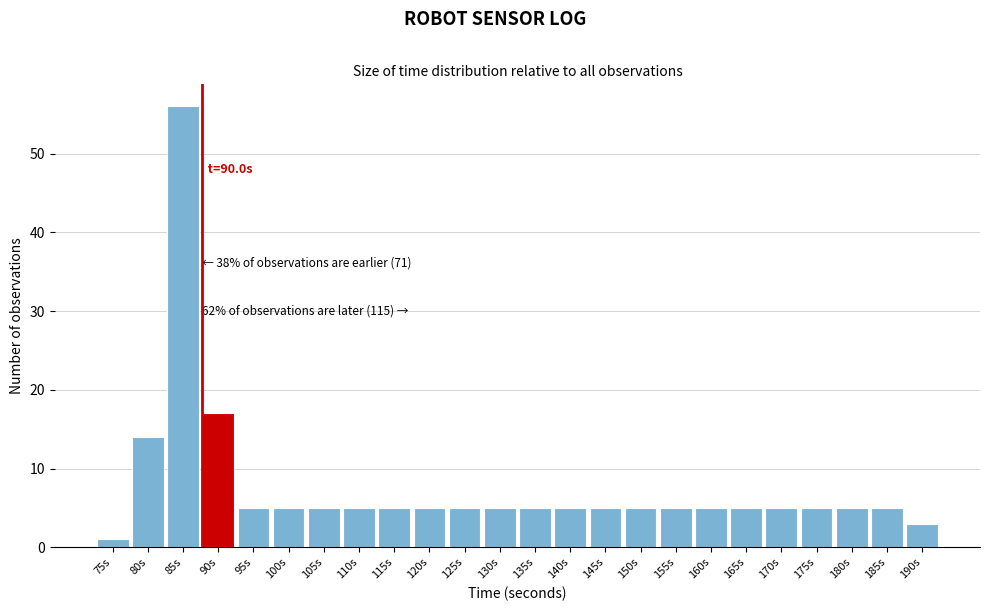

Reading left to right, transcribe all the data shown in this chart.

75s=1	80s=14	85s=56	90s=17	95s=5	100s=5	105s=5	110s=5	115s=5	120s=5	125s=5	130s=5	135s=5	140s=5	145s=5	150s=5	155s=5	160s=5	165s=5	170s=5	175s=5	180s=5	185s=5	190s=3